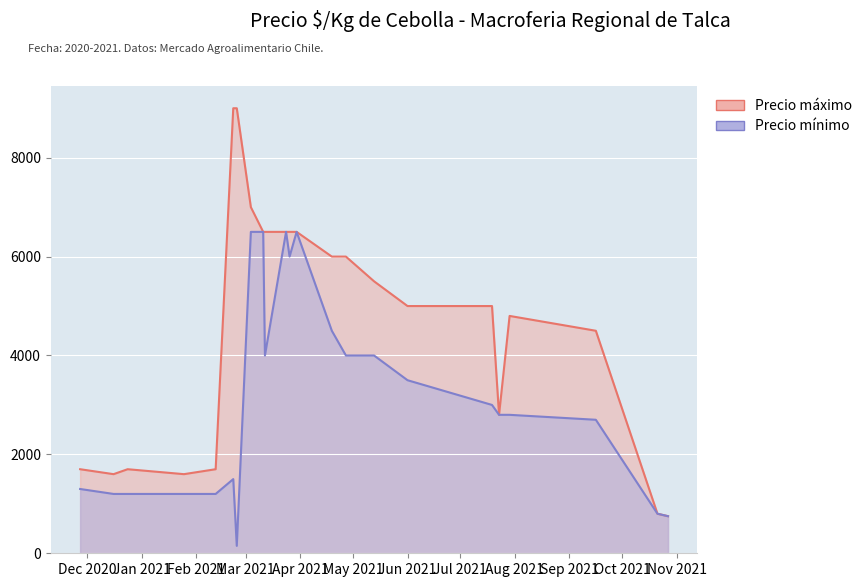

True or false: Precio mínimo and Precio máximo cross at least once.

False